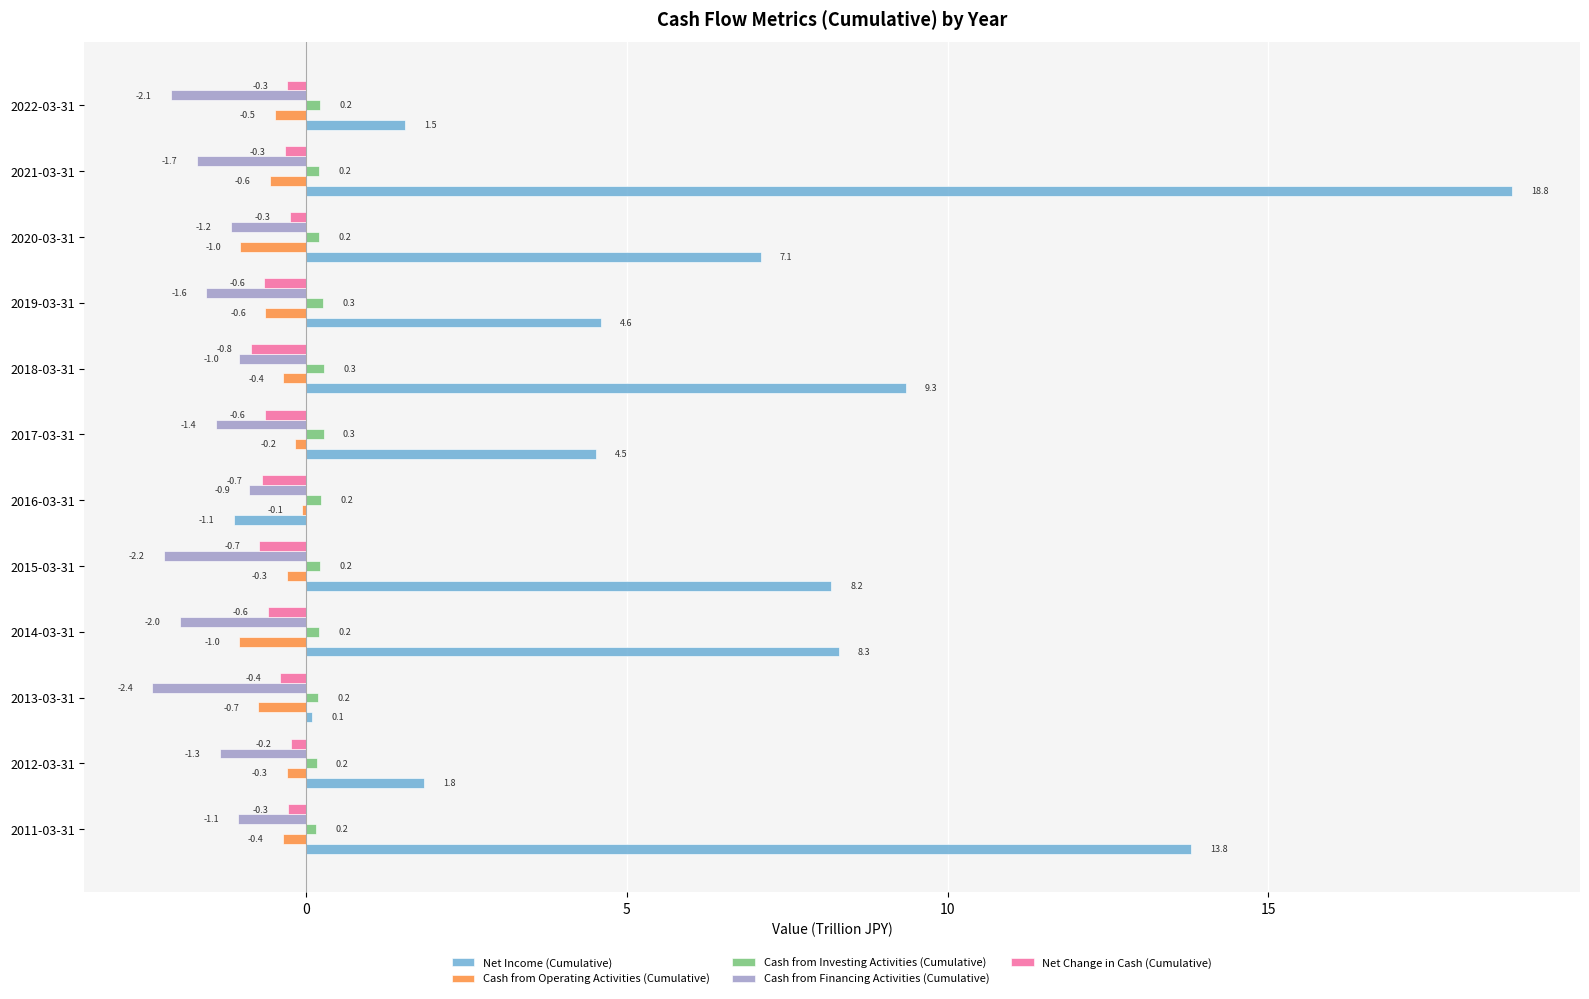

What is the sum of the Cash from Investing Activities (Cumulative) values at 2014-03-31 and 2017-03-31?

0.5